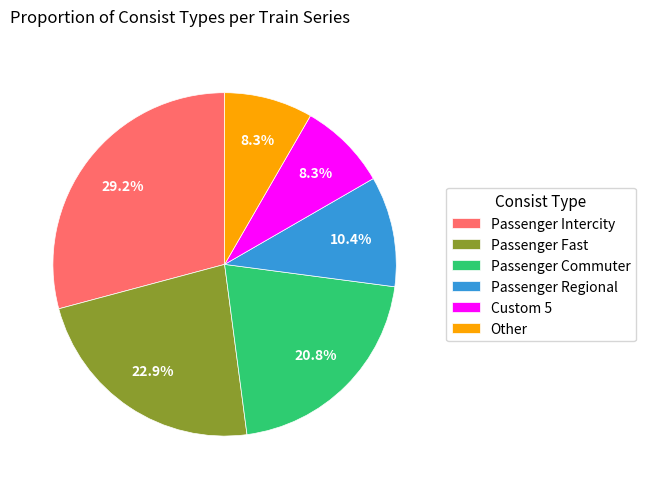

Does any single category account for the majority?

No